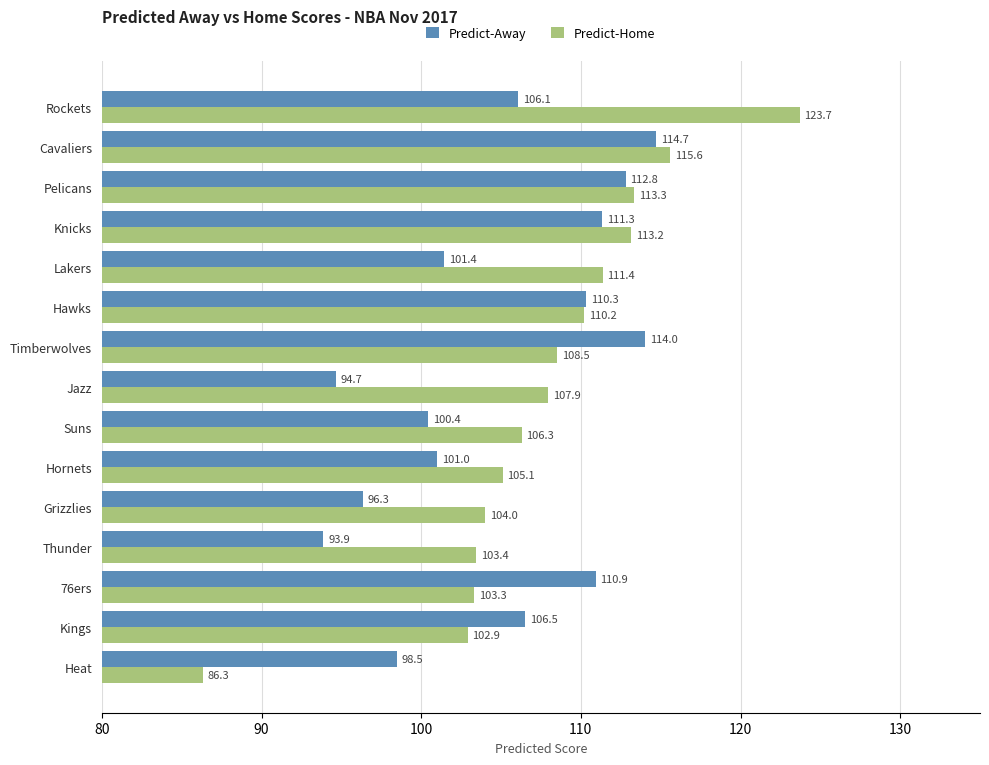

At which label does Predict-Home reach its peak?

Rockets